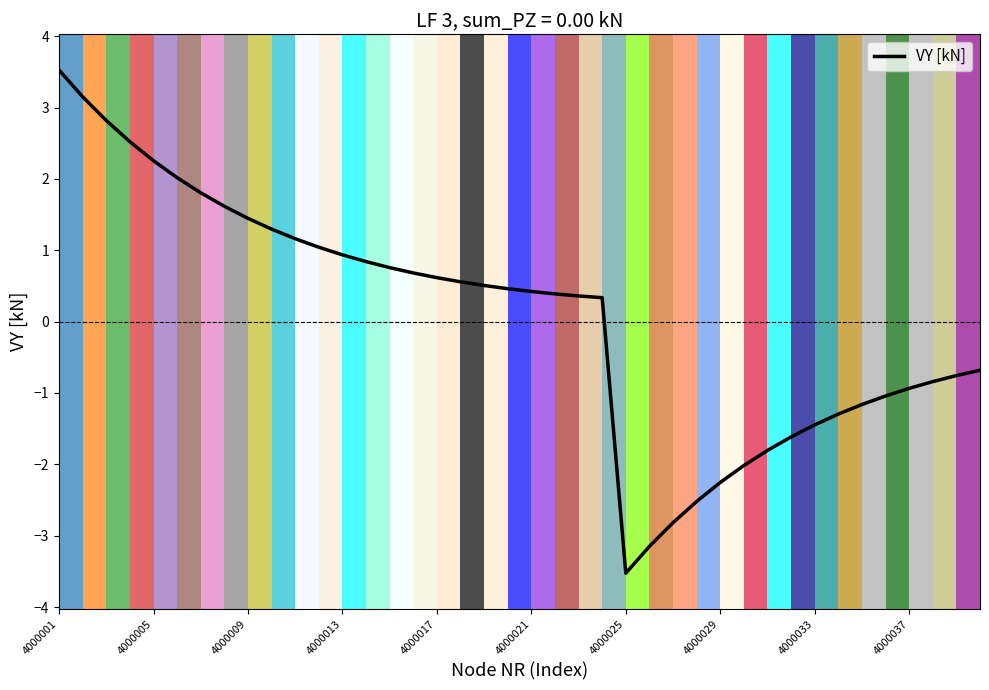

Reading left to right, extract all data points from this chart.

3.5	3.2	2.8	2.5	2.3	2.0	1.8	1.6	1.4	1.3	1.2	1.0	0.9	0.8	0.8	0.7	0.6	0.6	0.5	0.5	0.4	0.4	0.4	0.3	-3.5	-3.2	-2.8	-2.5	-2.3	-2.0	-1.8	-1.6	-1.4	-1.3	-1.2	-1.0	-0.9	-0.8	-0.8	-0.7